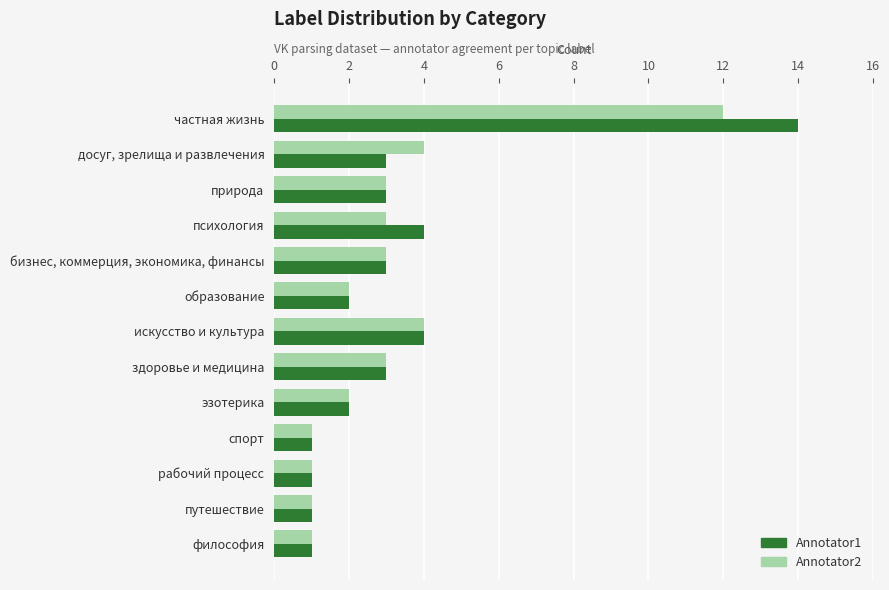

How many values in the Annotator1 series are below 3?

6